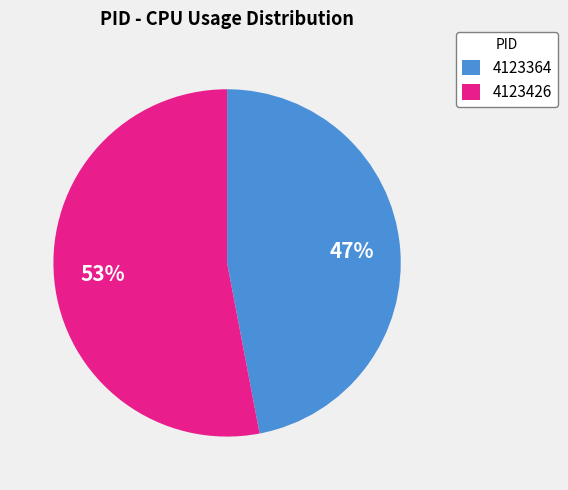

Is there a majority slice in this chart?

Yes